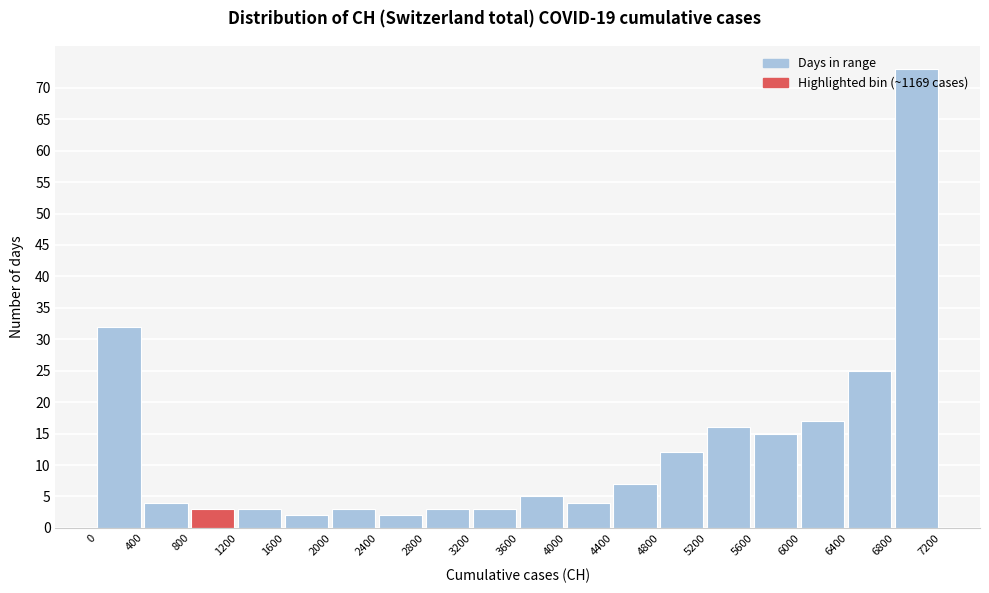

Reading left to right, transcribe this chart: for each bar, give the range it covers on the x-axis and its height. The values are not printed on the chart, so give them approximately, as read against the axis.

0 to 400: 32
400 to 800: 4
800 to 1200: 3
1200 to 1600: 3
1600 to 2000: 2
2000 to 2400: 3
2400 to 2800: 2
2800 to 3200: 3
3200 to 3600: 3
3600 to 4000: 5
4000 to 4400: 4
4400 to 4800: 7
4800 to 5200: 12
5200 to 5600: 16
5600 to 6000: 15
6000 to 6400: 17
6400 to 6800: 25
6800 to 7200: 73